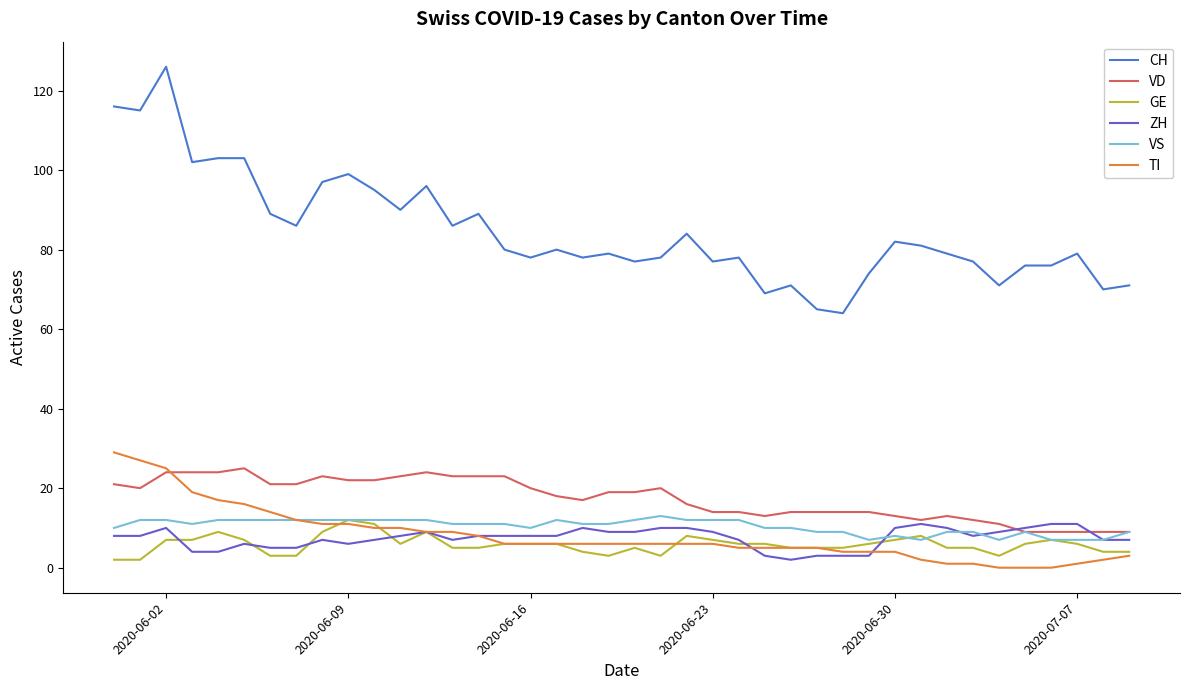

What is the maximum value for VD?

25